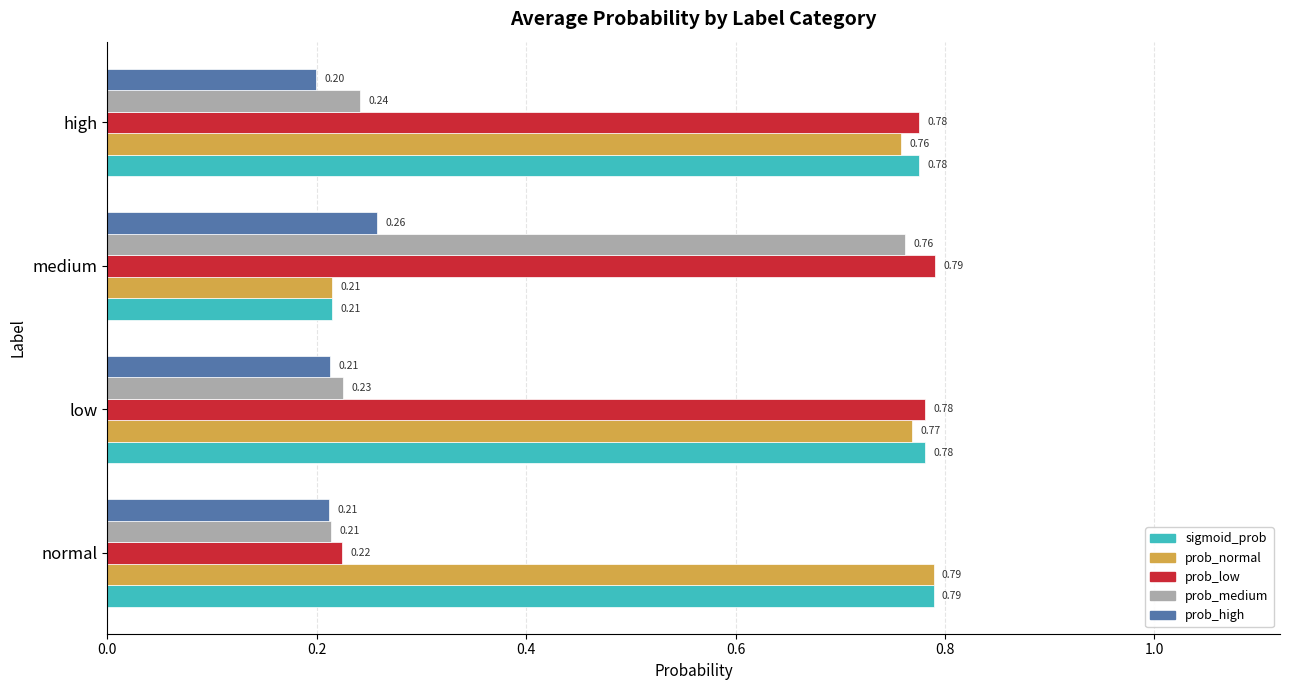

Which label corresponds to the smallest value in the chart?

high